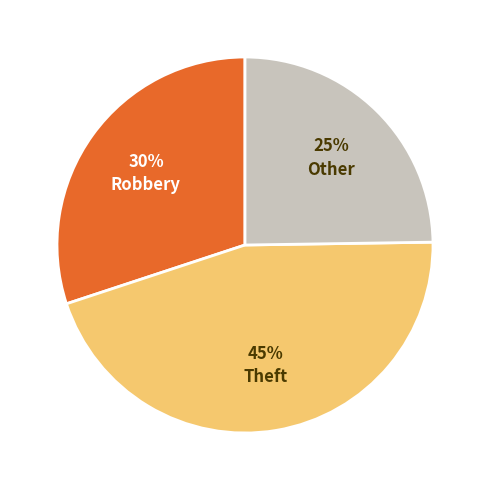

Do Theft and Robbery together represent more than half of the pie?

Yes